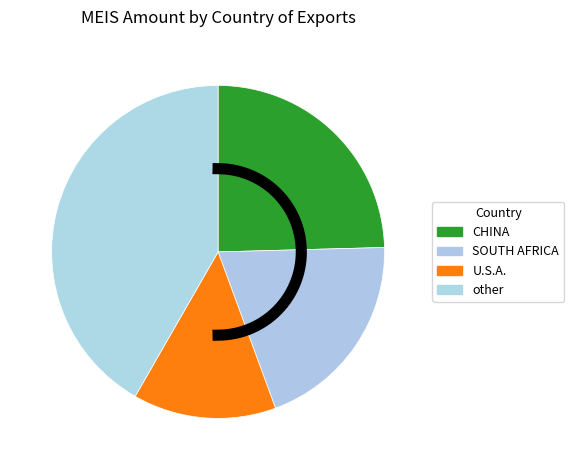

The SOUTH KOREA slice represents 10% of the pie. True or false?

False